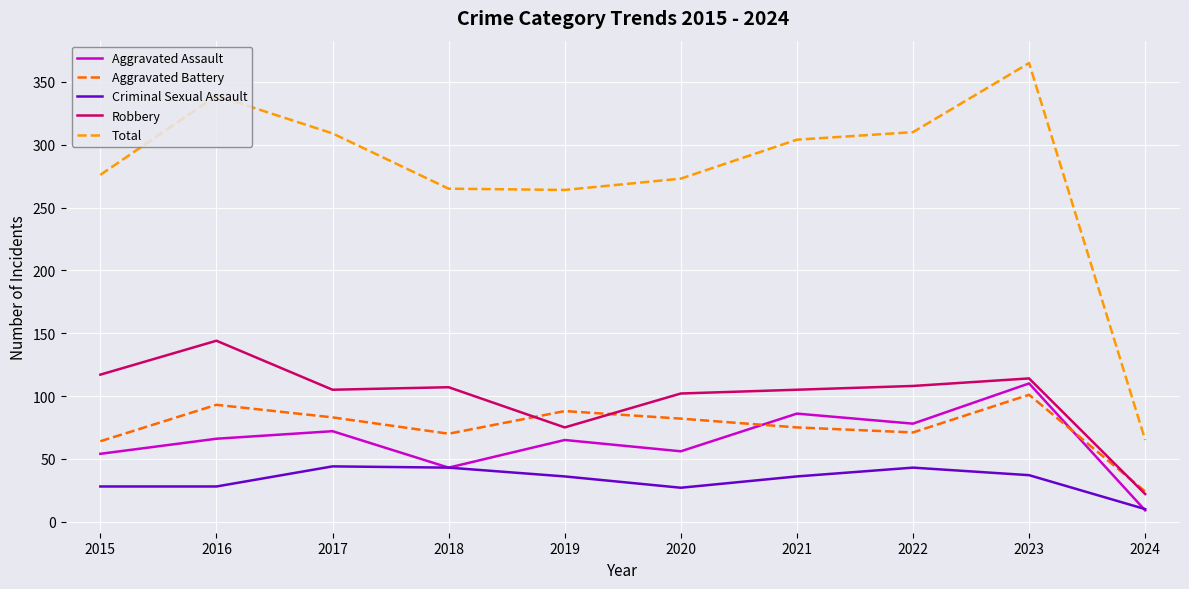

Which series has the largest total across all categories?

Total